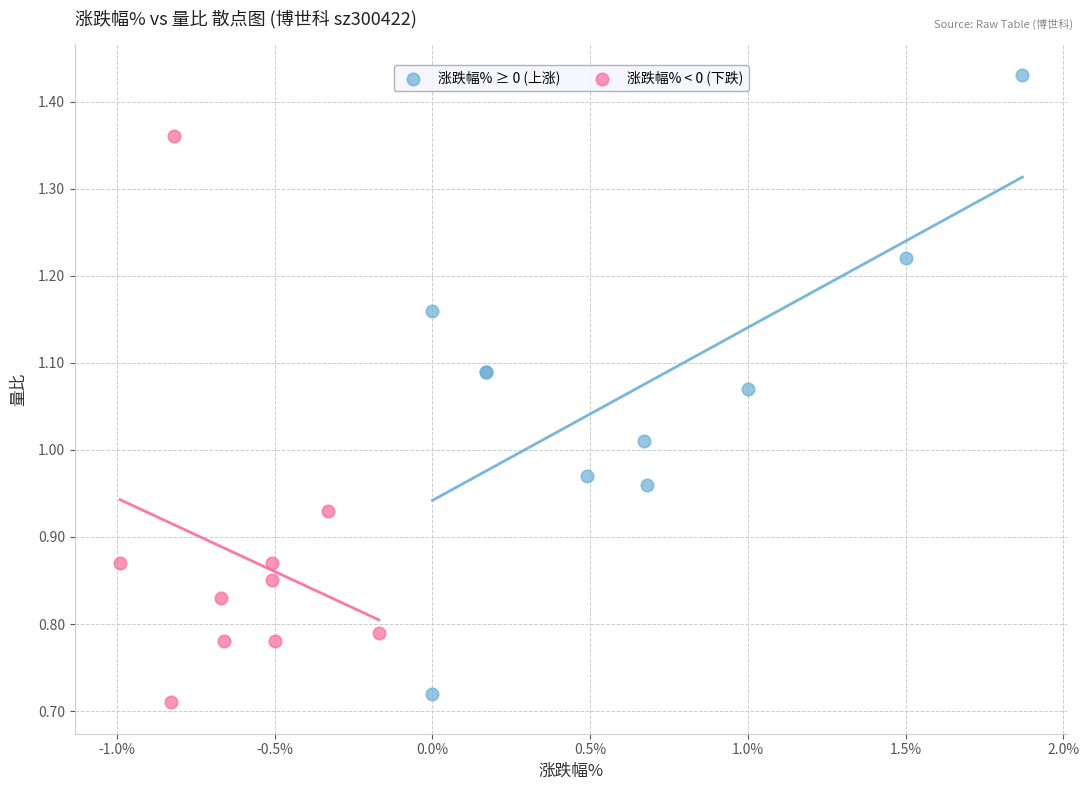

Which series reaches the maximum Y coordinate?

涨跌幅% ≥ 0 (上涨)